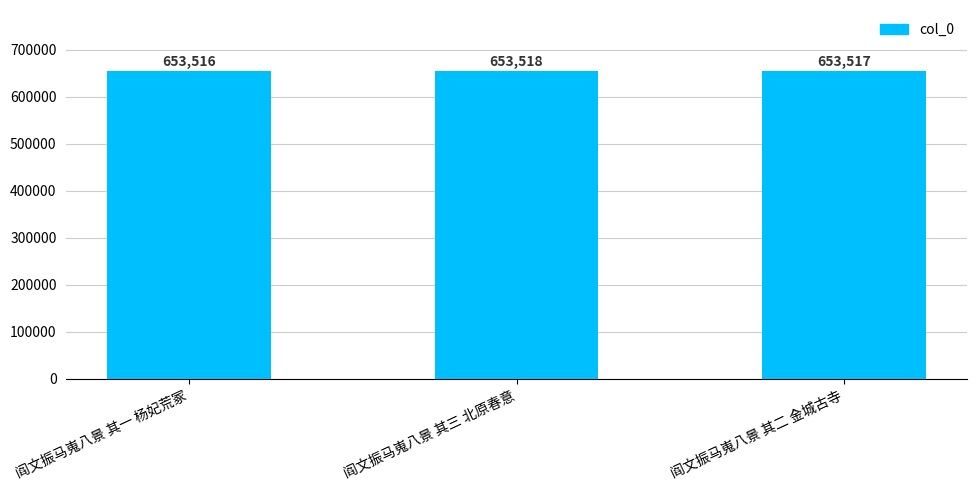

What is the ratio of the value at 阎文振马嵬八景 其二 金城古寺 to the value at 阎文振马嵬八景 其一 杨妃荒冢?

1.0